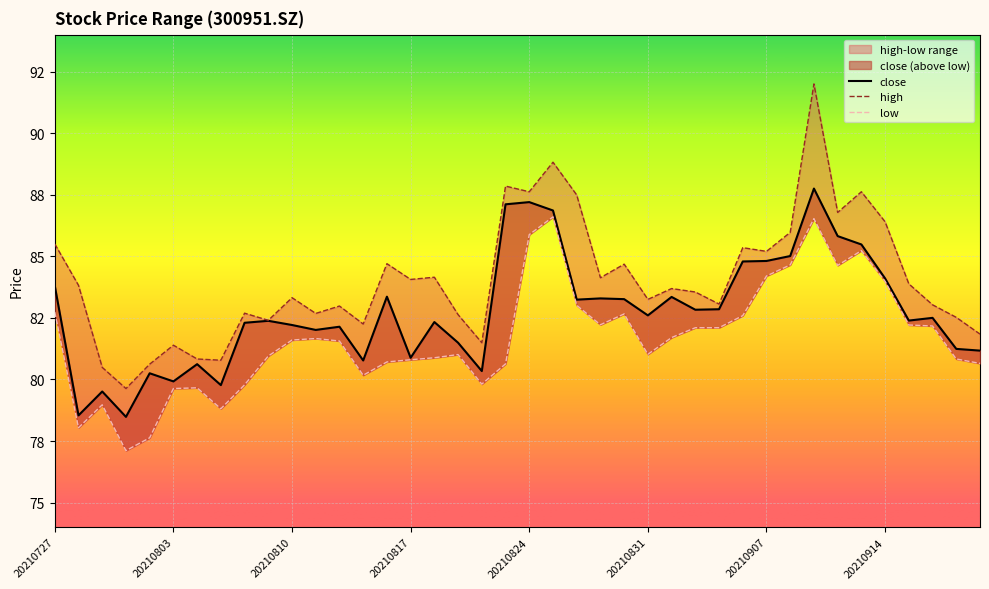

At which category does high reach its first local peak?

20210803